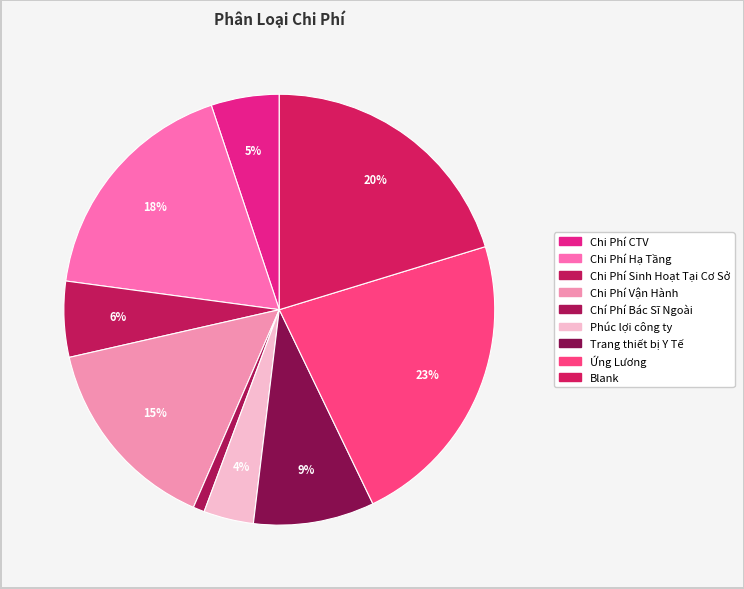

What percentage is the Chi Phí CTV slice, to the nearest percent?

5%